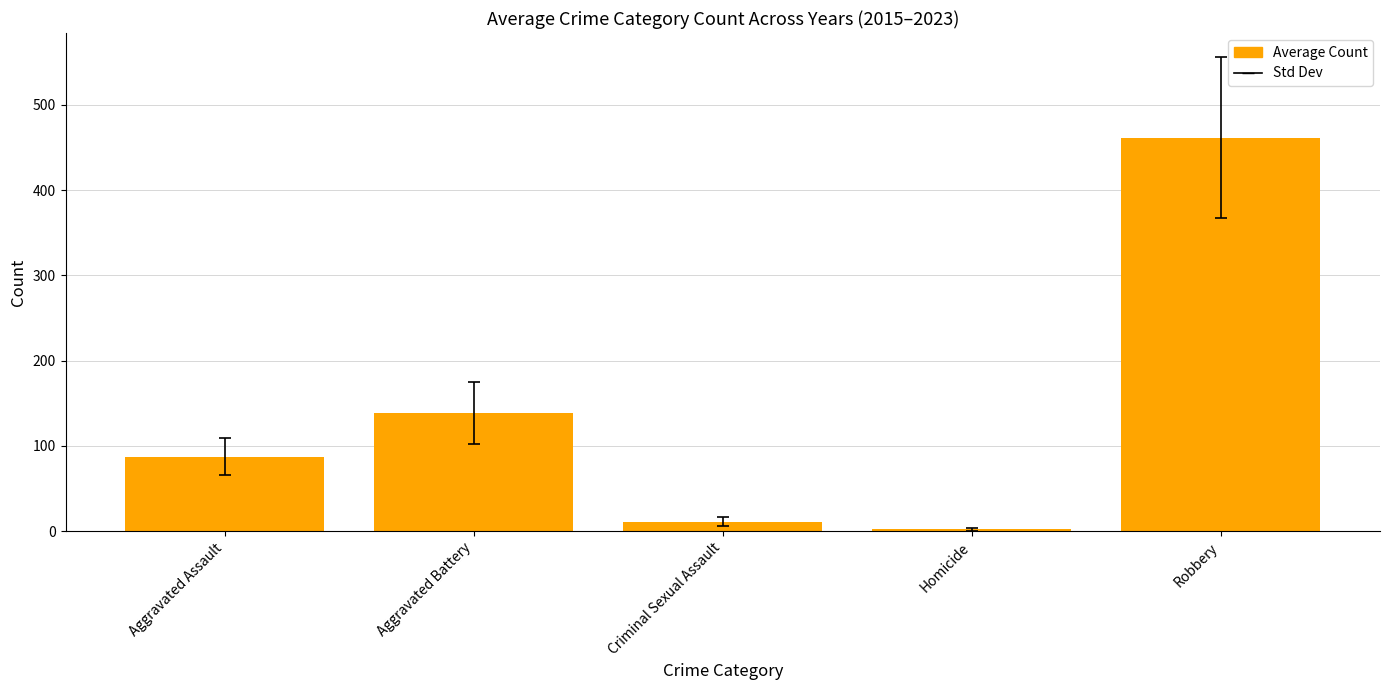

What is the change in value from Aggravated Assault to Criminal Sexual Assault?

-76.2